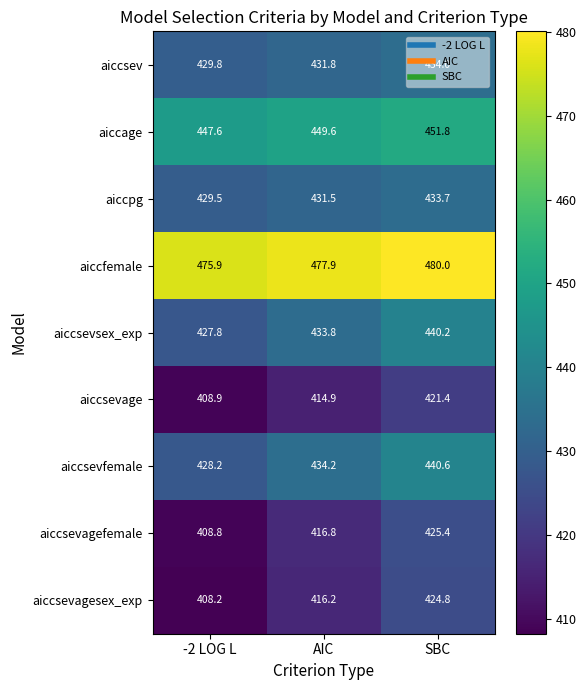

At AIC, list the series in order from largest to smallest.

aiccfemale, aiccage, aiccsevfemale, aiccsevsex_exp, aiccsev, aiccpg, aiccsevagefemale, aiccsevagesex_exp, aiccsevage